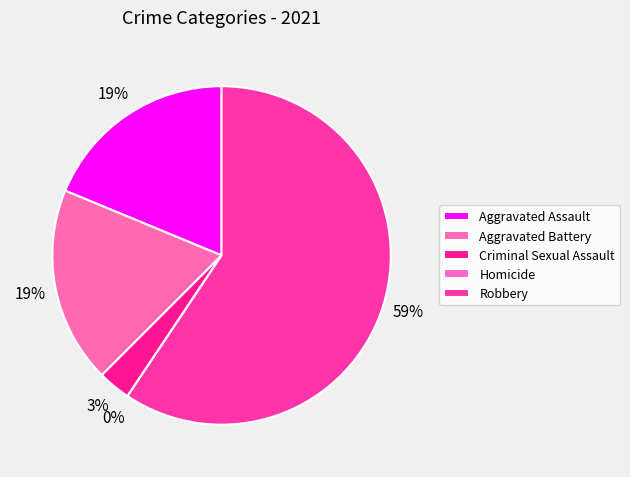

Does Robbery account for over 50% of the chart?

Yes